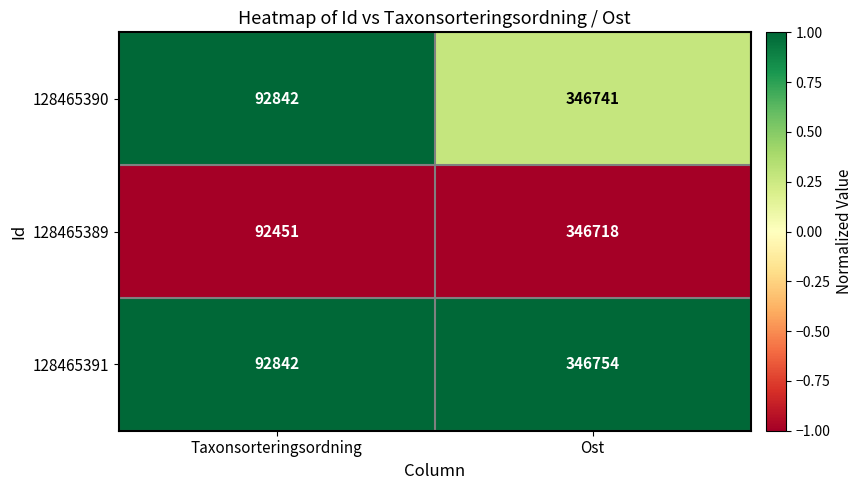

Between Taxonsorteringsordning and Ost, which series saw the biggest shift?

128465389